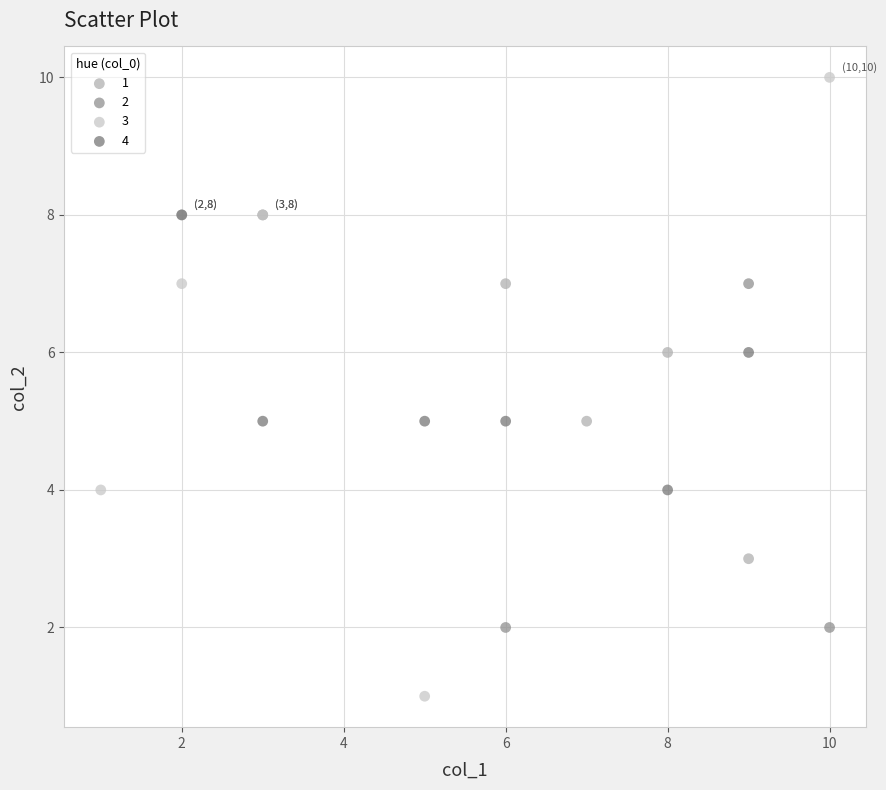

Which series has the largest Y range (max minus min)?

3